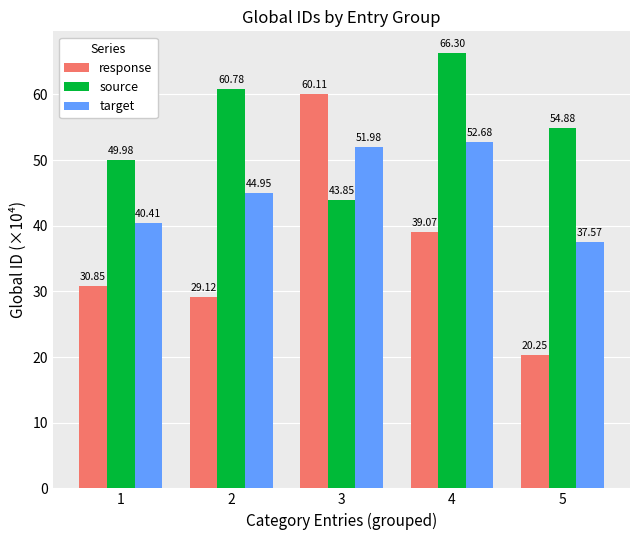

How many series are shown in this chart?

3